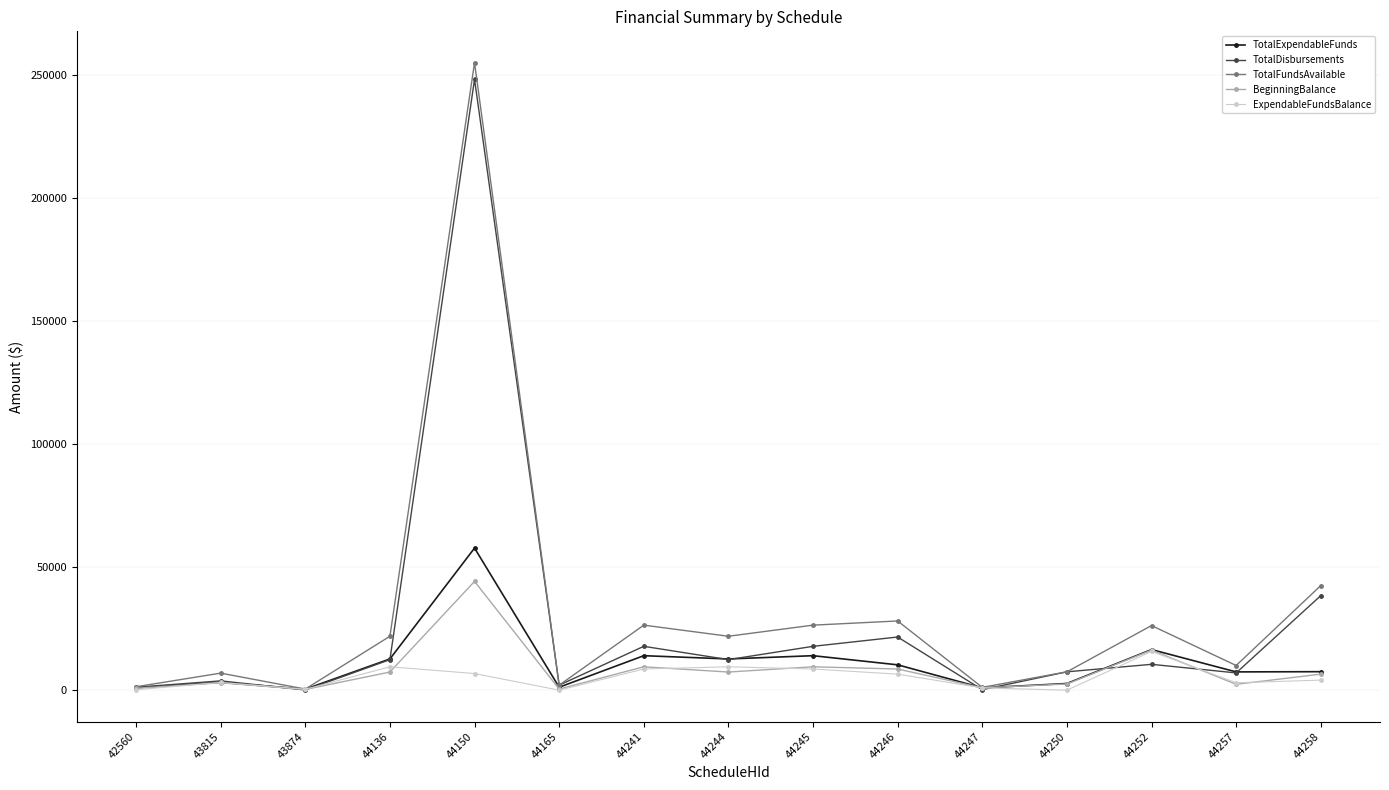

What are all the series names shown in the legend?

TotalExpendableFunds, TotalDisbursements, TotalFundsAvailable, BeginningBalance, ExpendableFundsBalance